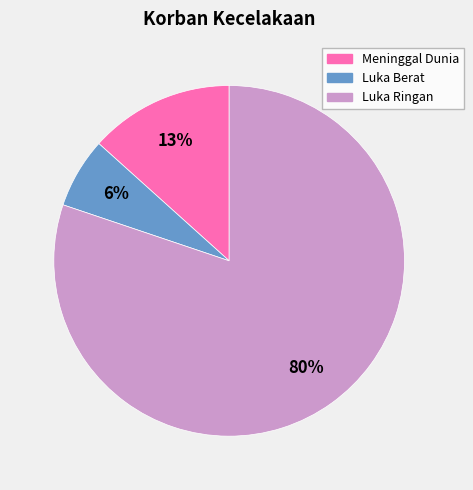

Which category has the biggest portion of the pie?

Luka Ringan